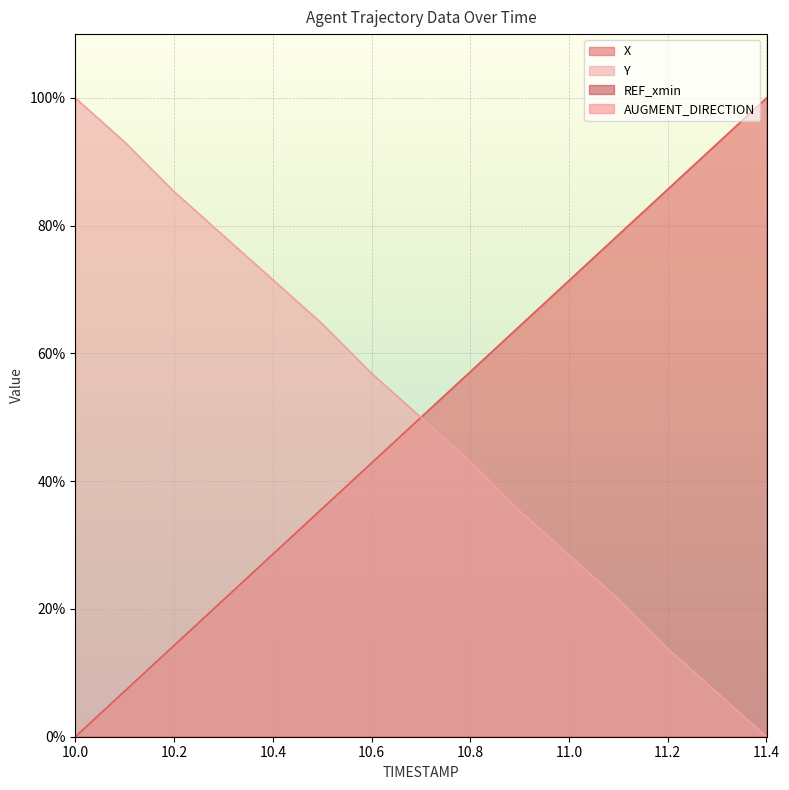

True or false: Y and X cross at least once.

True